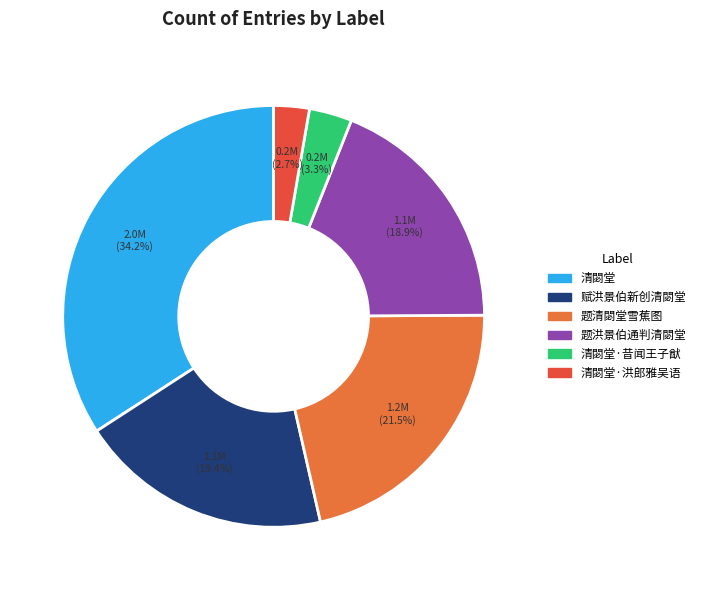

Is there a majority slice in this chart?

No